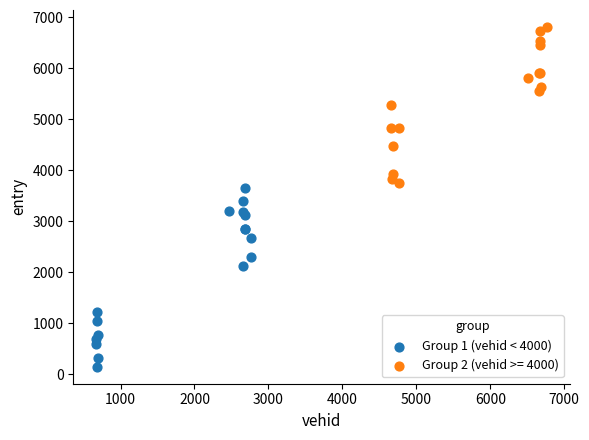

Which series has the largest Y range (max minus min)?

Group 1 (vehid < 4000)